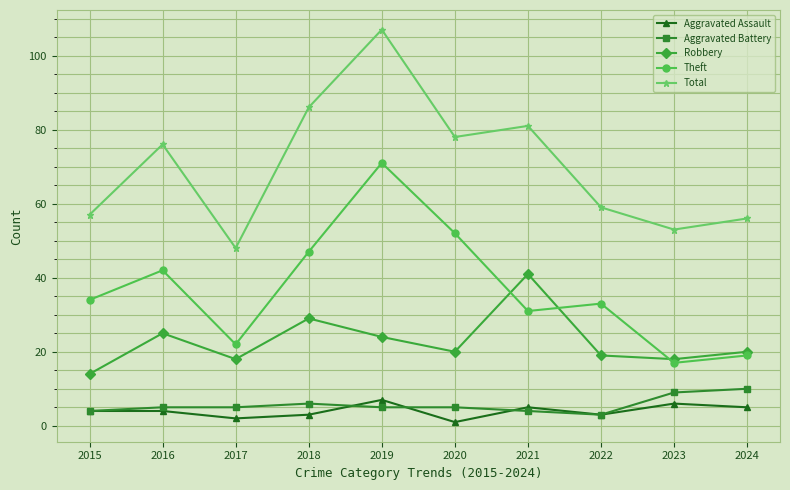

Is the value of Aggravated Battery at 2016 greater than the value of Robbery at 2024?

No